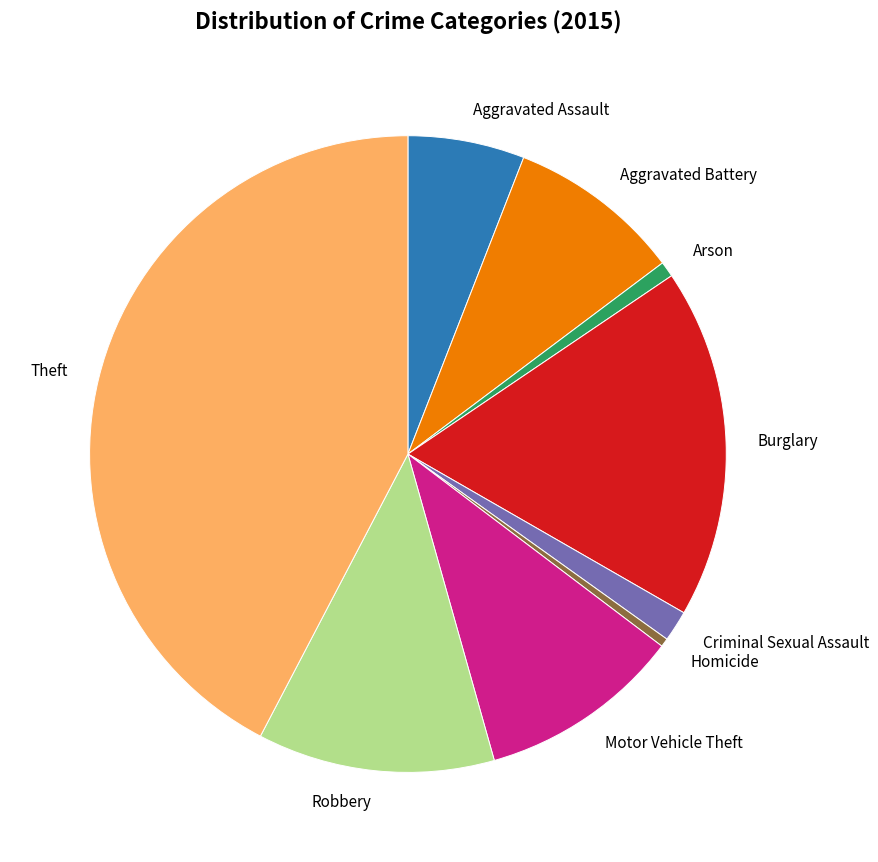

Do Theft and Criminal Sexual Assault together represent more than half of the pie?

No